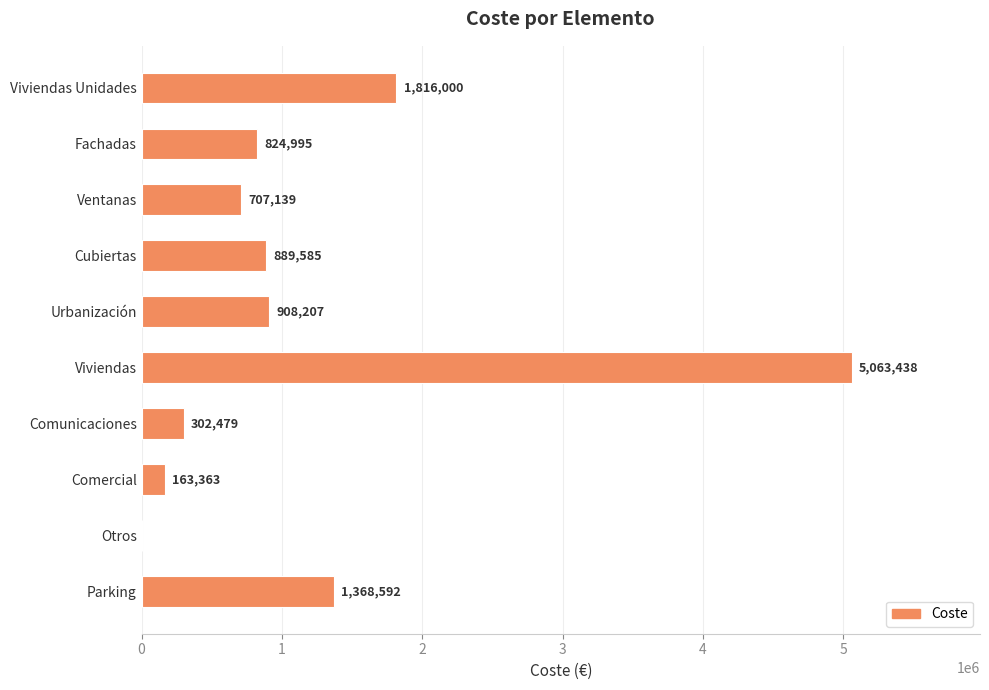

Which label corresponds to the largest value in the chart?

Viviendas